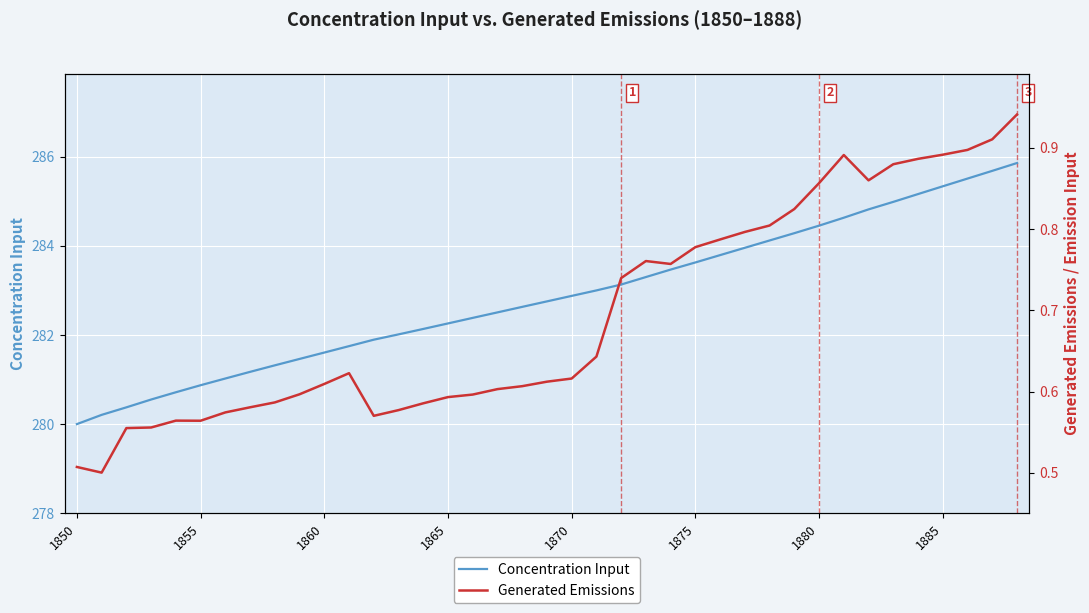

Which category has the lowest value in the Concentration Input series?

1850